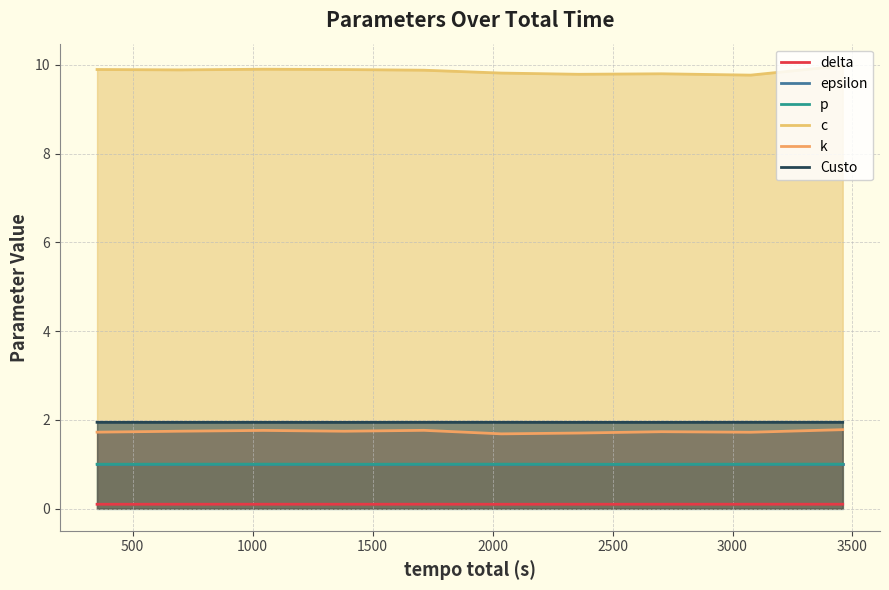

How many categories are shown in the chart?

10